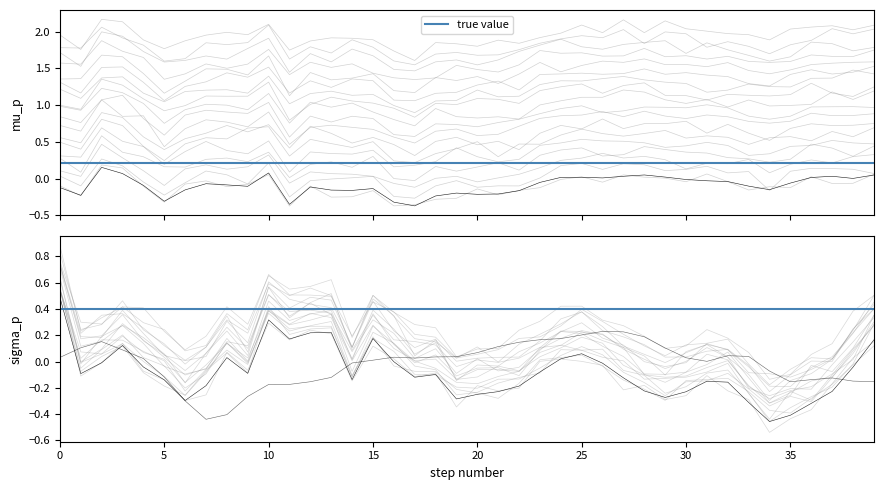

What is the value of the col_2 point at the 6th from the left?

-0.3